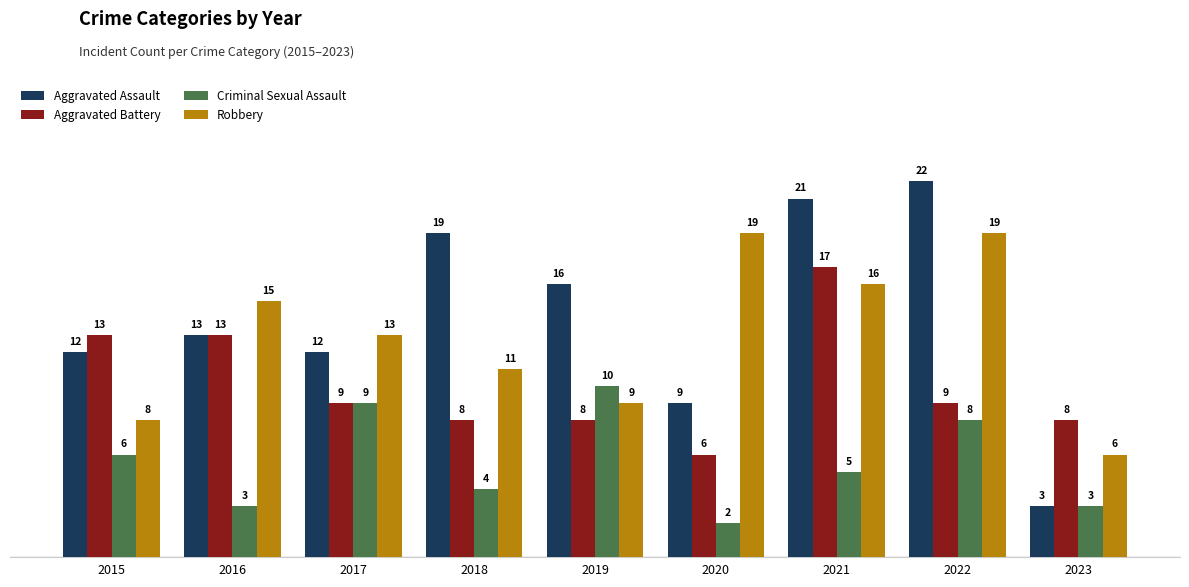

What is the average value of the Criminal Sexual Assault series?

6